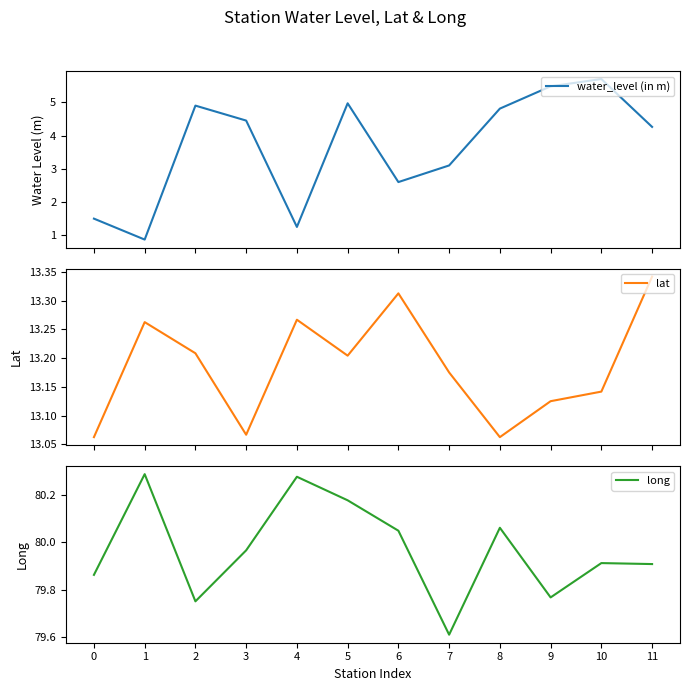

True or false: water_level (in m) has a value of 5.7 at 10.

True